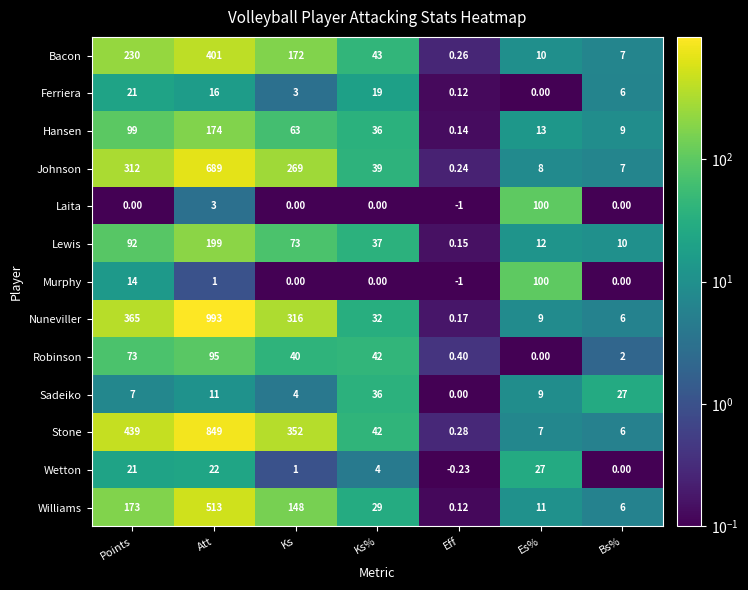

Between Points and Es%, which series saw the biggest shift?

Stone